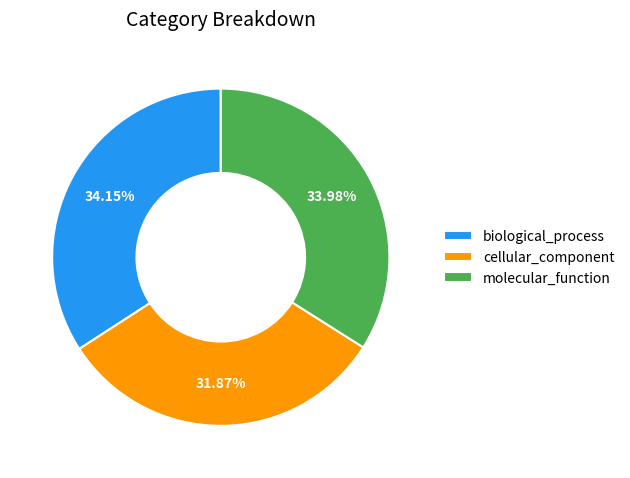

Which category has the smallest portion of the pie?

cellular_component